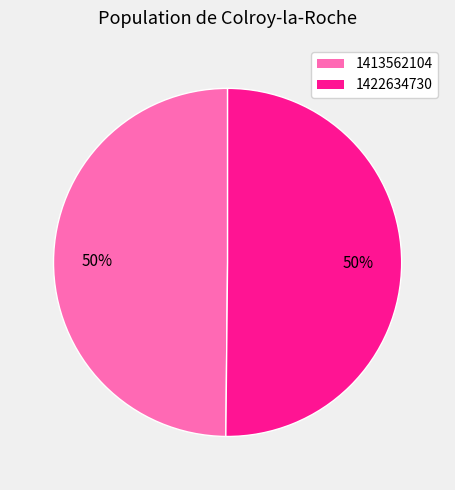

Approximately how many times larger is the value at 1422634730 compared to 1413562104?

1.0